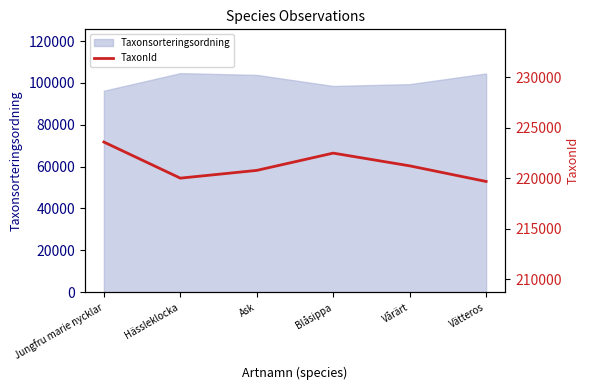

What is the label of the 4th point from the right?

Ask